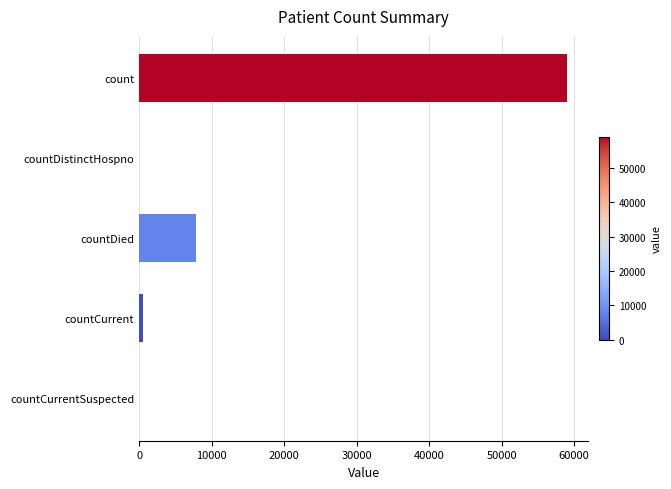

Reading top to bottom, extract all data points from this chart.

count=58955	countDistinctHospno=0	countDied=7828	countCurrent=524	countCurrentSuspected=0